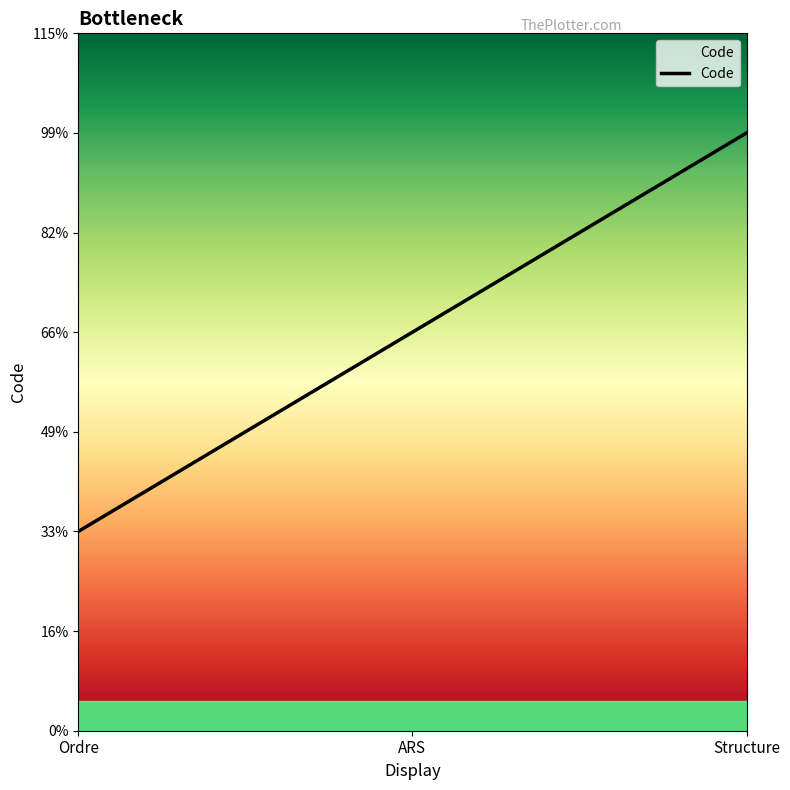

Rank the categories by value from highest to lowest.

Structure, ARS, Ordre